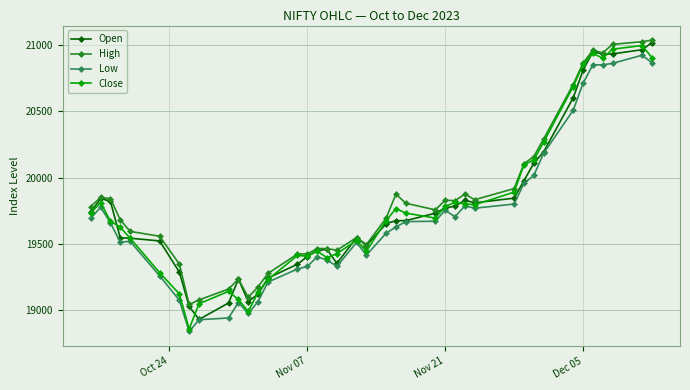

What is the value of the Close point at the 1st from the left?

19731.8